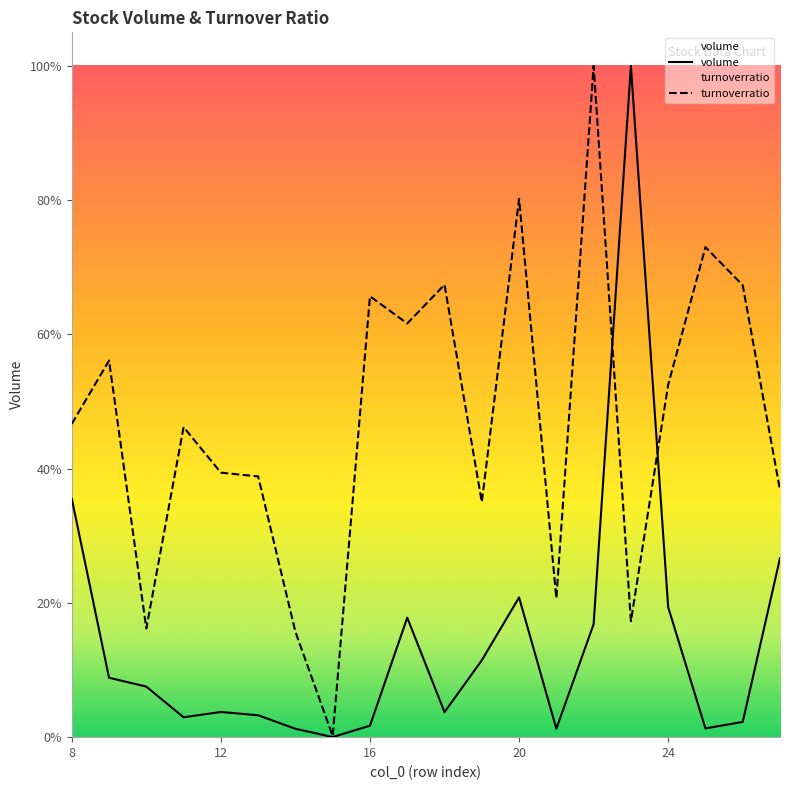

List the series in order of their peak value, lowest first.

volume, turnoverratio